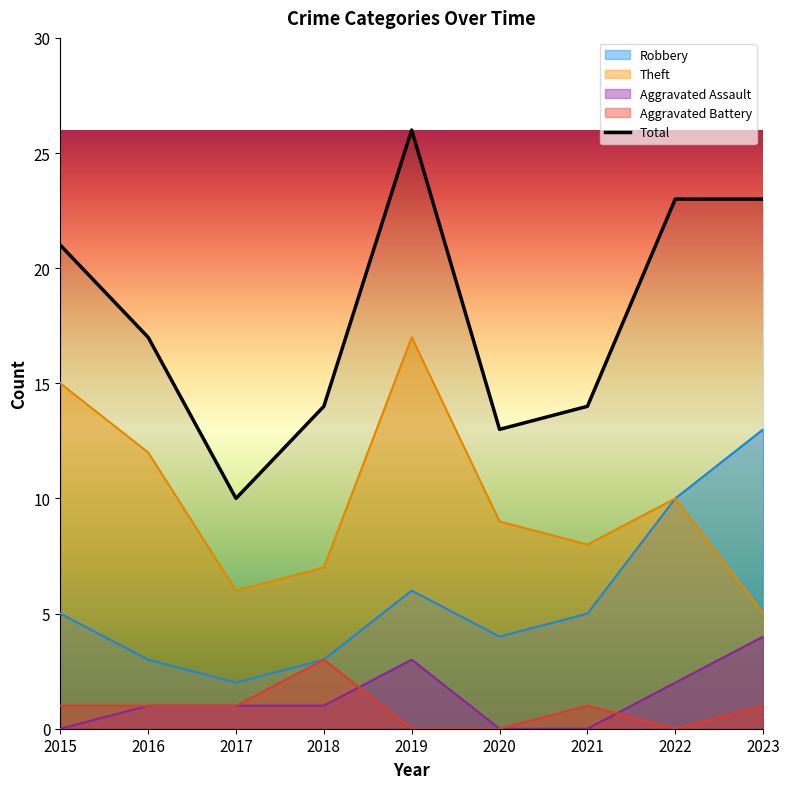

Reading left to right, list all the values displayed in this chart.

Robbery: 2015=5	2016=3	2017=2	2018=3	2019=6	2020=4	2021=5	2022=10	2023=13
Theft: 2015=15	2016=12	2017=6	2018=7	2019=17	2020=9	2021=8	2022=10	2023=5
Aggravated Assault: 2015=0	2016=1	2017=1	2018=1	2019=3	2020=0	2021=0	2022=2	2023=4
Aggravated Battery: 2015=1	2016=1	2017=1	2018=3	2019=0	2020=0	2021=1	2022=0	2023=1
Total: 2015=21	2016=17	2017=10	2018=14	2019=26	2020=13	2021=14	2022=23	2023=23